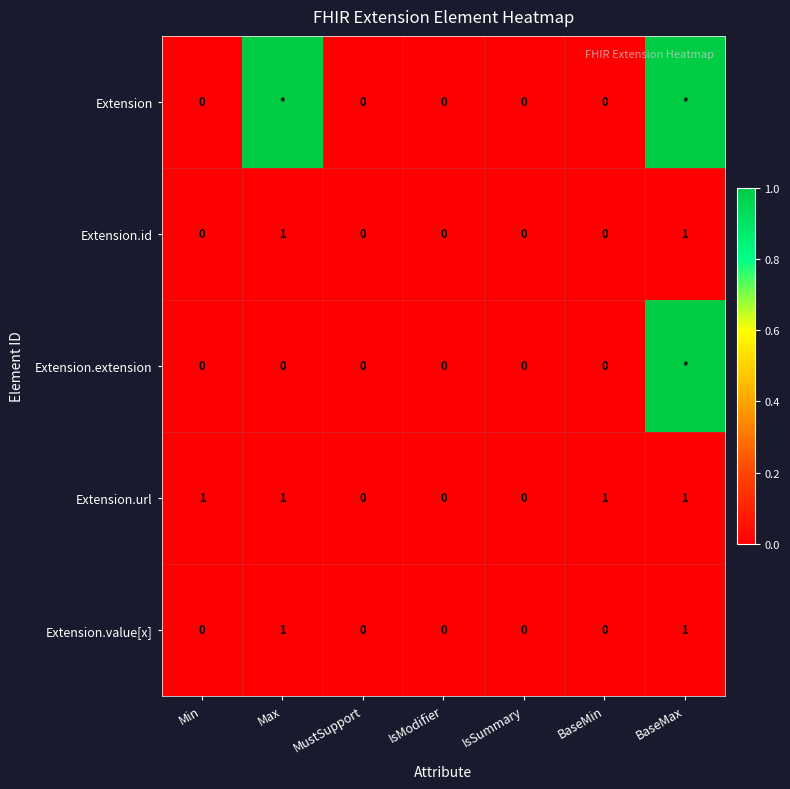

What is the sum of all Extension.id values?

2.0